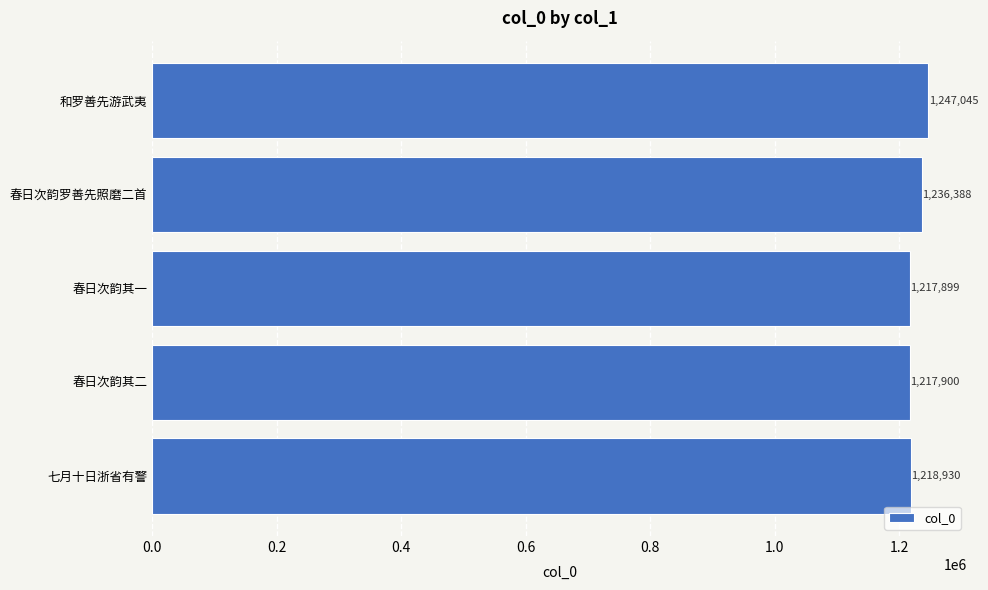

What is the ratio of the value at 春日次韵其一 to the value at 春日次韵其二?

1.0